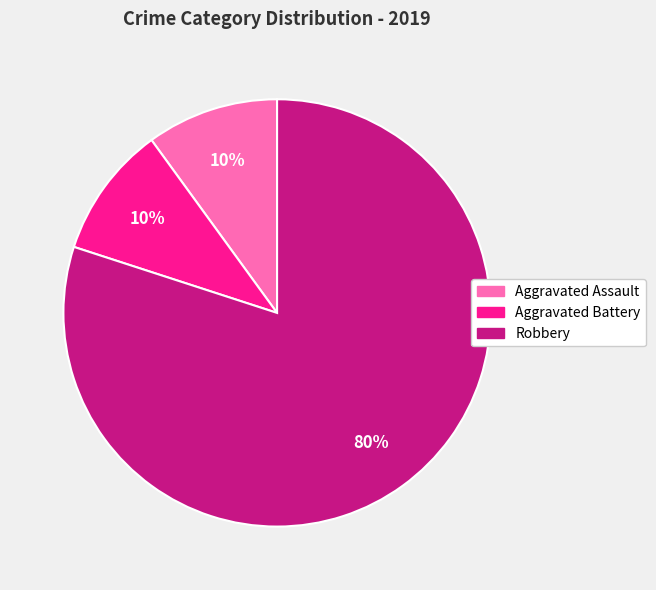

What is the largest slice in the pie chart?

Robbery